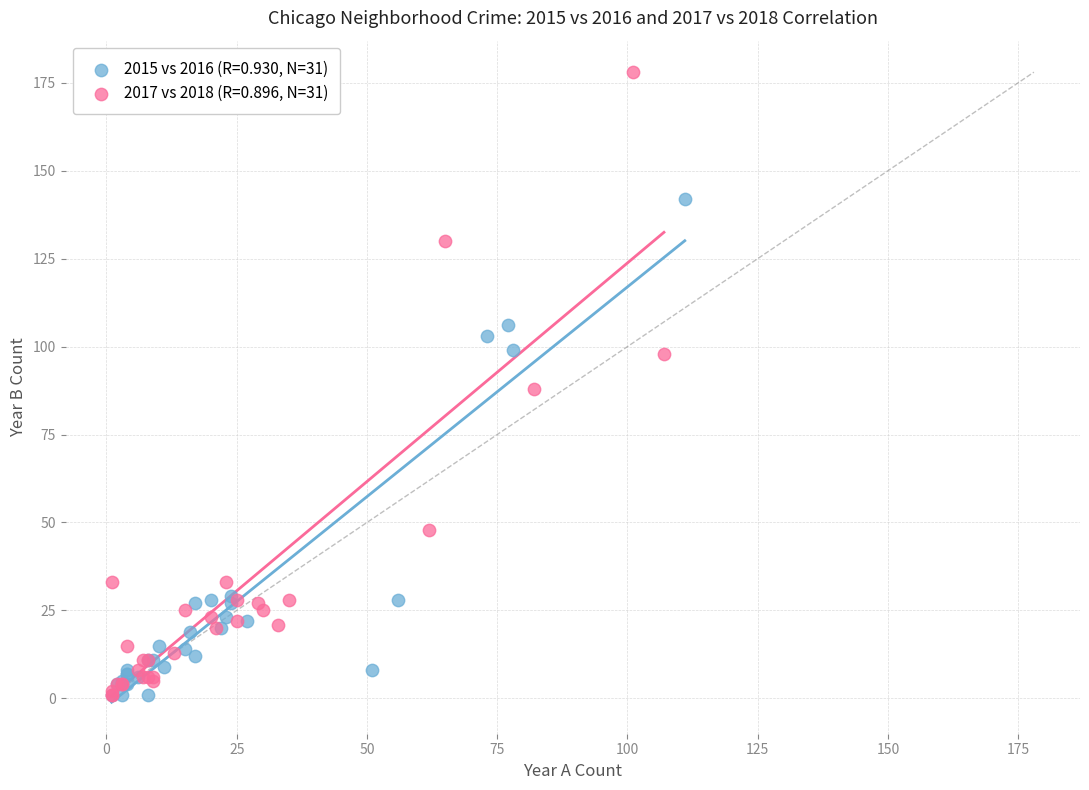

Which series has the widest spread of Y values?

2017 vs 2018 (R=0.896, N=31)